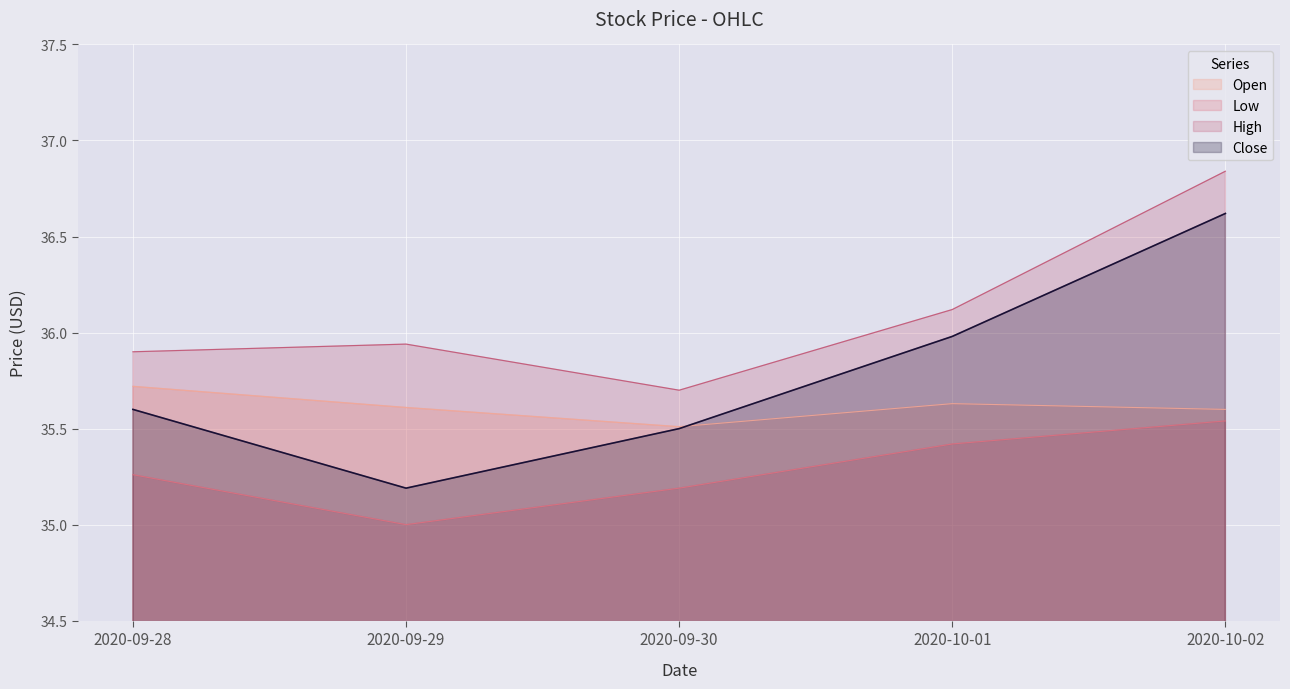

Which series has the largest total across all categories?

High